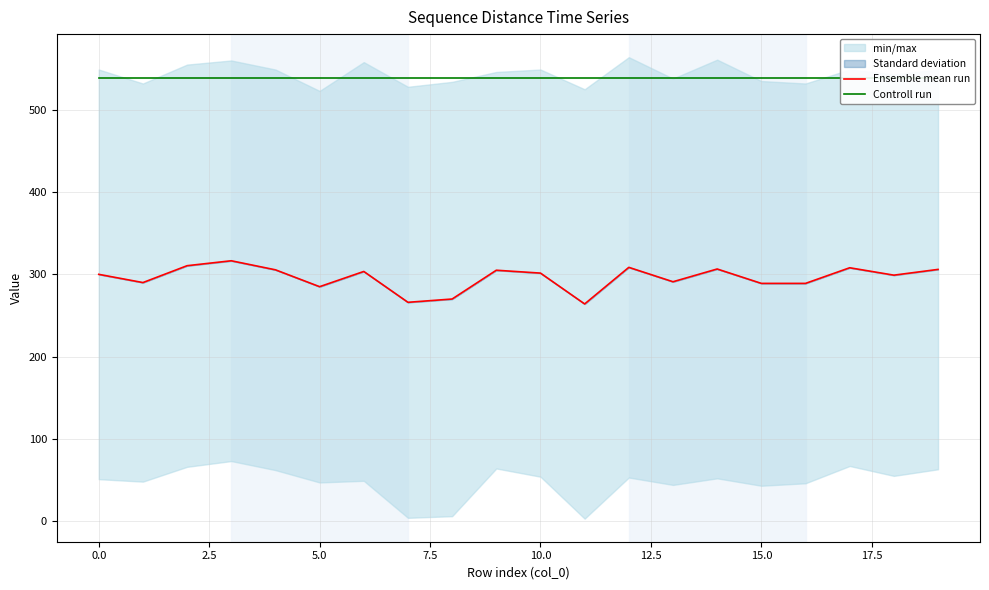

What is the difference between the highest and lowest values at 17?

231.0